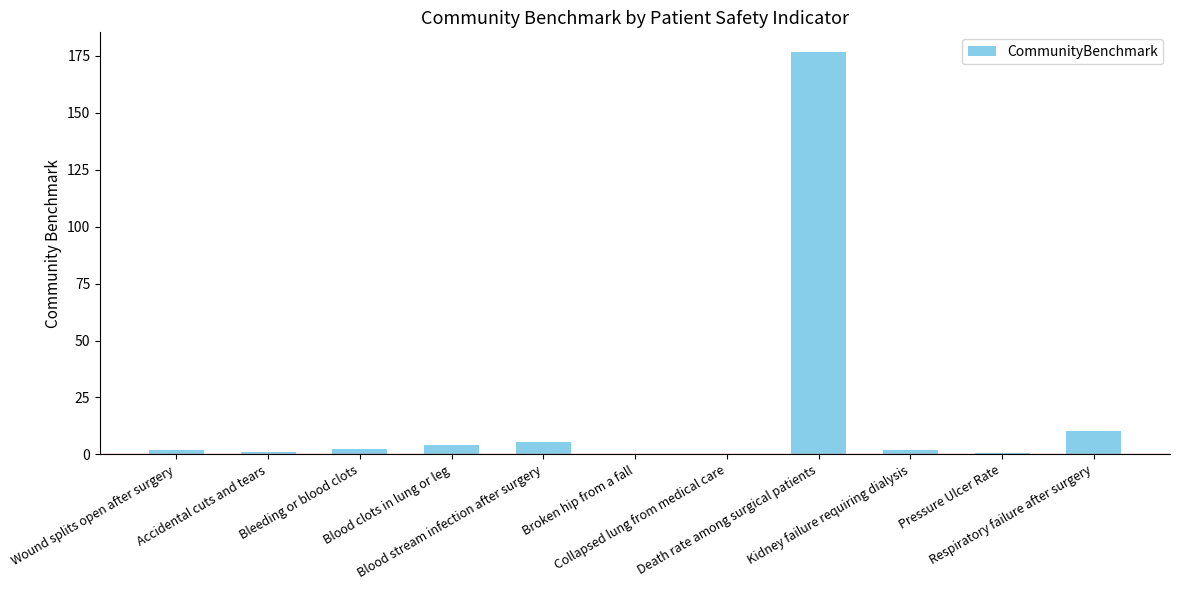

The chart shows a value of 5.6 at Blood stream infection after surgery. True or false?

True